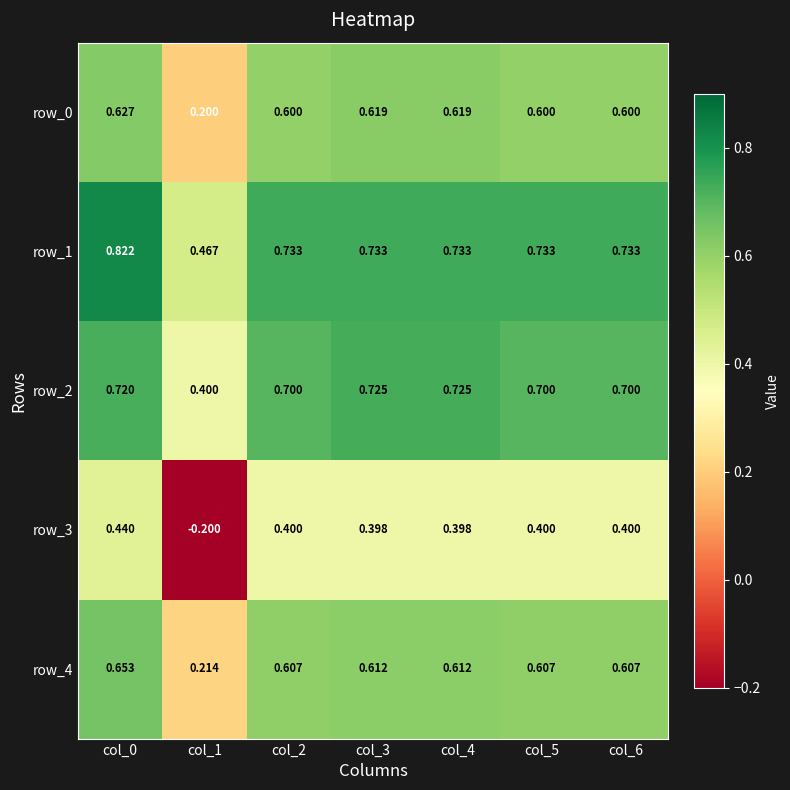

Between col_0 and col_4, which series saw the biggest shift?

row_1